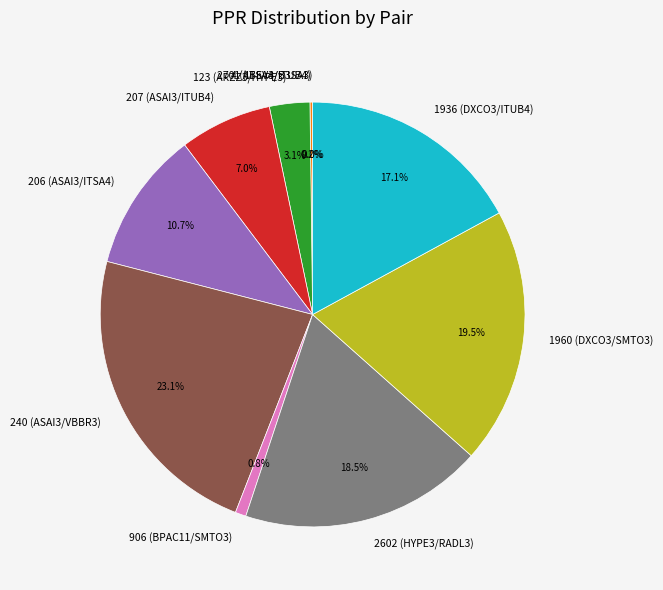

Does 2602 (HYPE3/RADL3) represent more than half of the total?

No